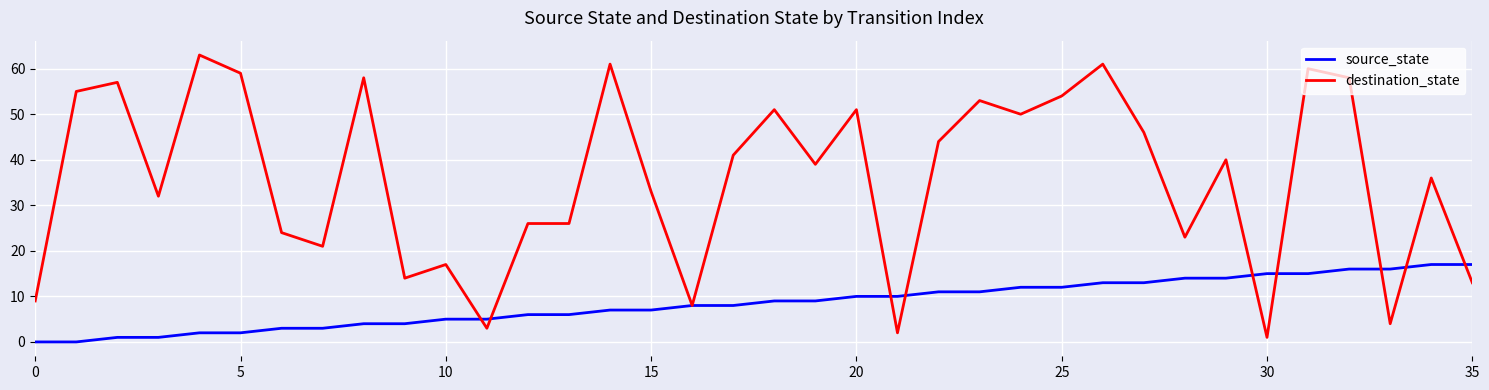

Reading left to right, what are all the values shown in this chart?

source_state: 0	0	1	1	2	2	3	3	4	4	5	5	6	6	7	7	8	8	9	9	10	10	11	11	12	12	13	13	14	14	15	15	16	16	17	17
destination_state: 9	55	57	32	63	59	24	21	58	14	17	3	26	26	61	33	8	41	51	39	51	2	44	53	50	54	61	46	23	40	1	60	58	4	36	13